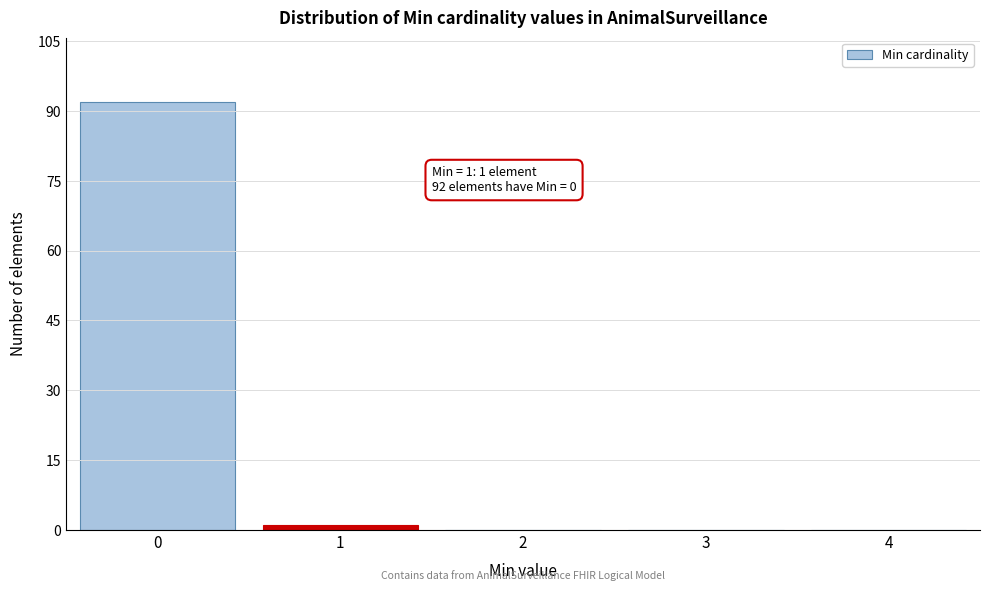

Reading left to right, extract all data points from this chart.

0=92	1=1	2=0	3=0	4=0